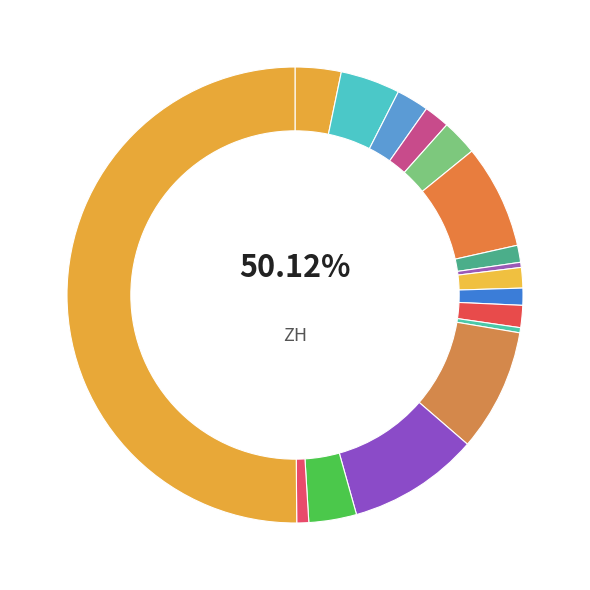

Rank the categories by value from highest to lowest.

ZH, VD, TI, GE, BE, VS, AG, FR, BL, BS, SG, LU, GR, NE, ZG, JU, SO